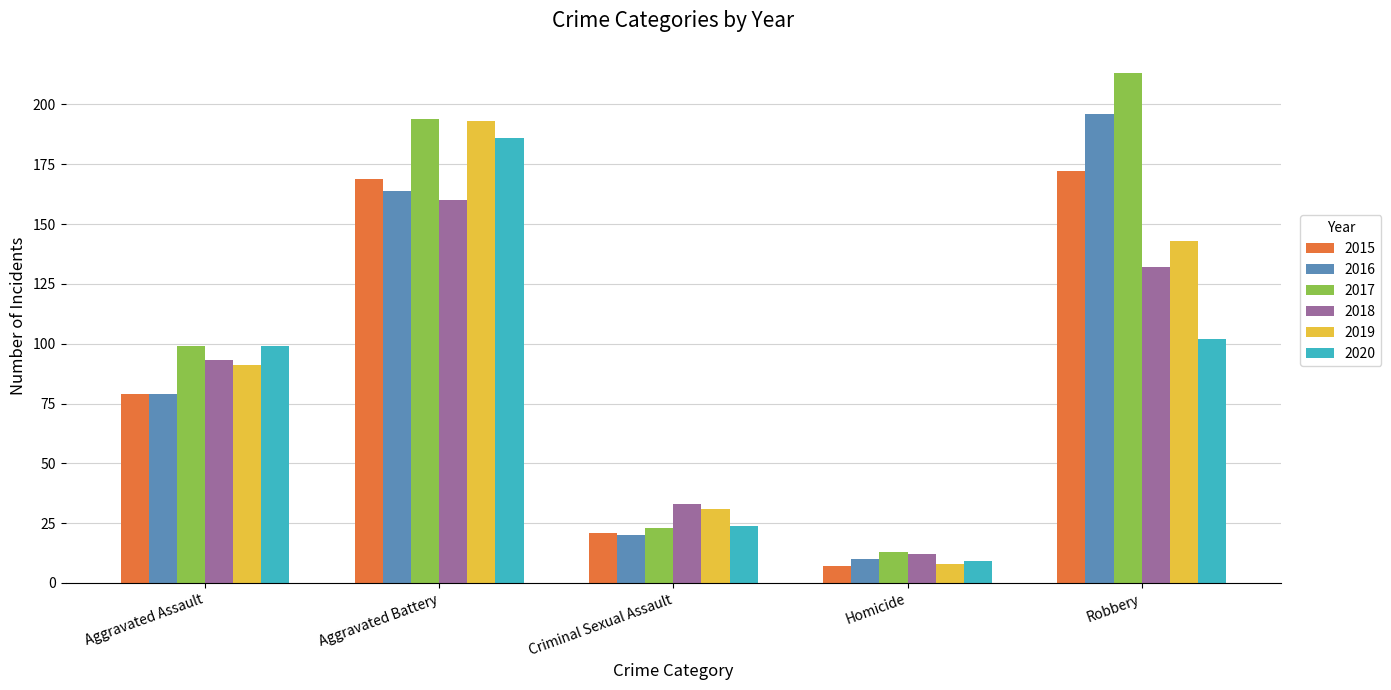

What is the sum of the 2017 values at Robbery and Homicide?

226